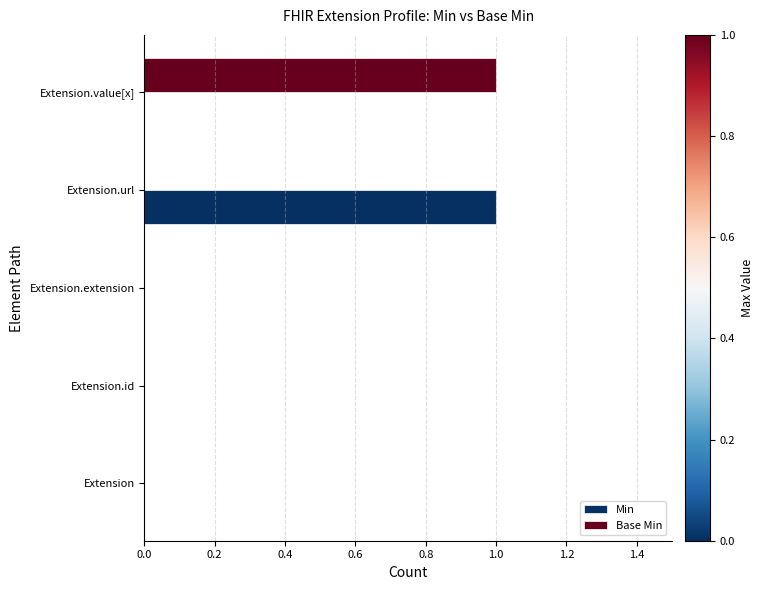

Count the number of categories in the chart.

5